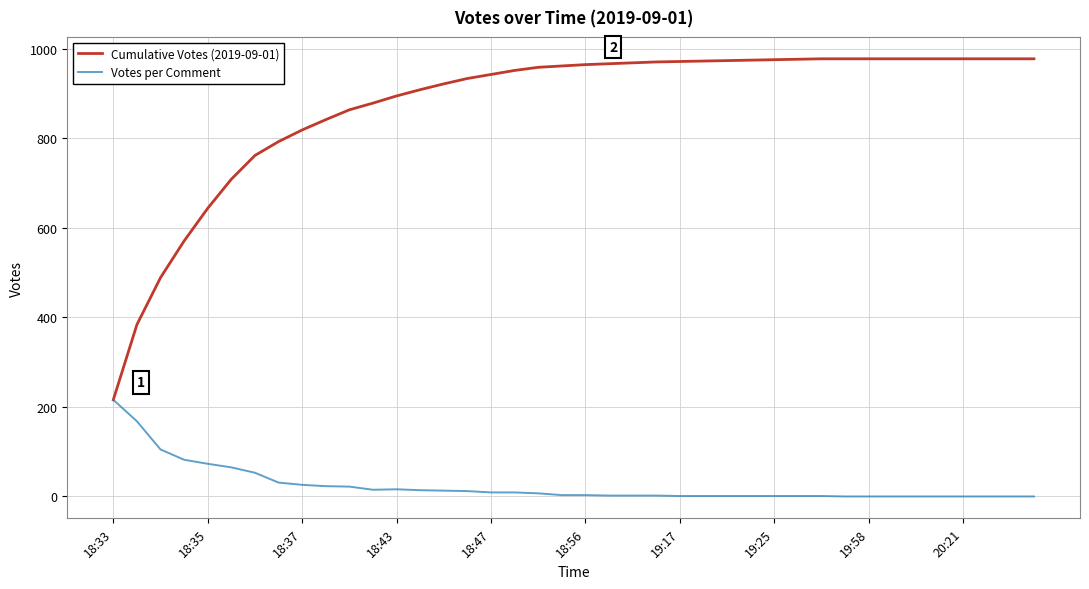

What is the maximum value for Votes per Comment?

216